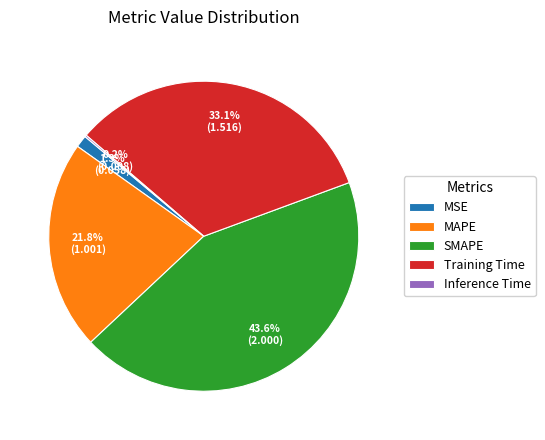

What portion of the pie excludes Training Time?

66.9%